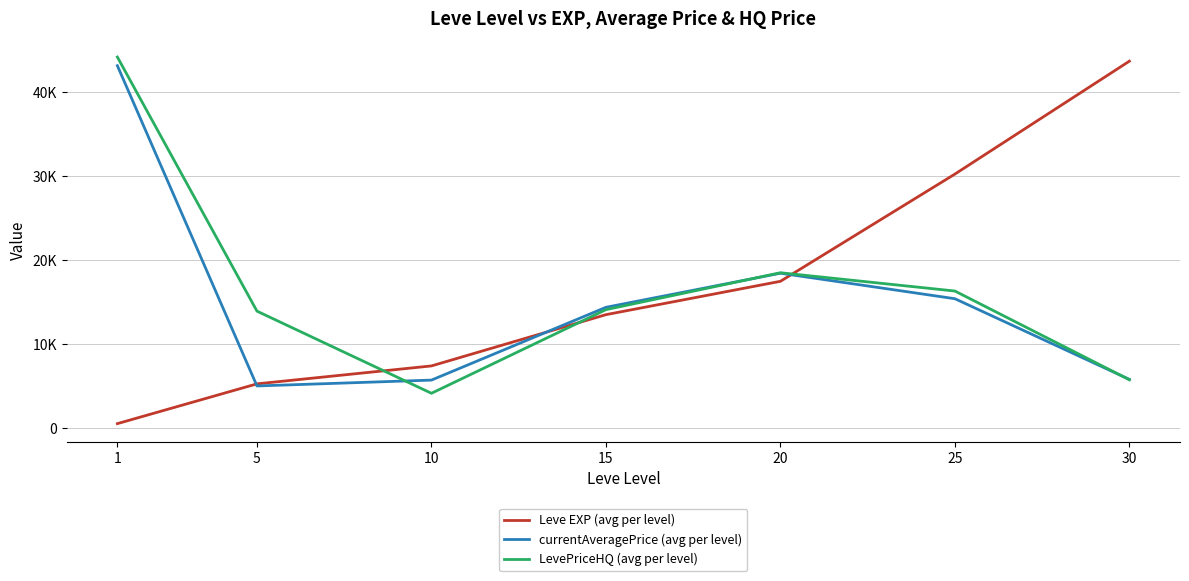

Does the chart display data point markers on the line(s)?

No